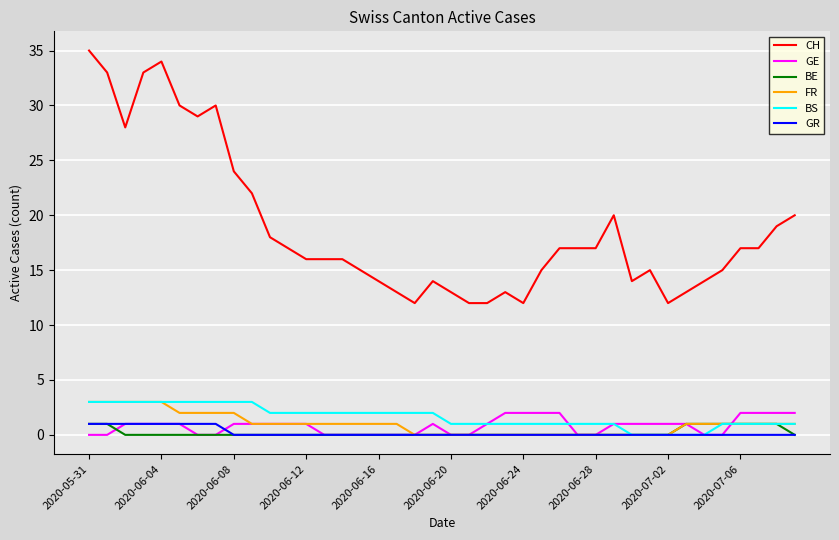

What is the maximum value for FR?

3